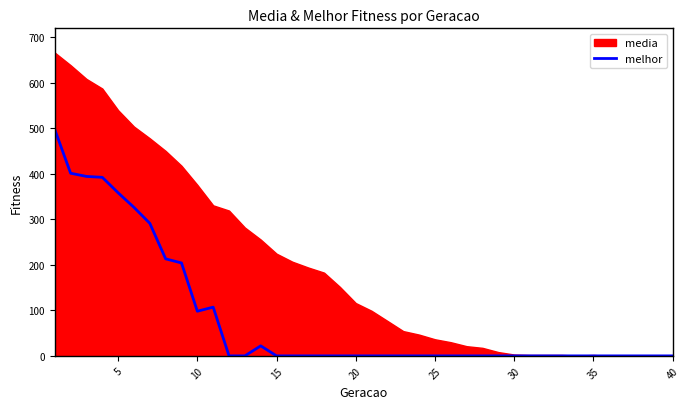

The value of melhor at 25 is 0. True or false?

True